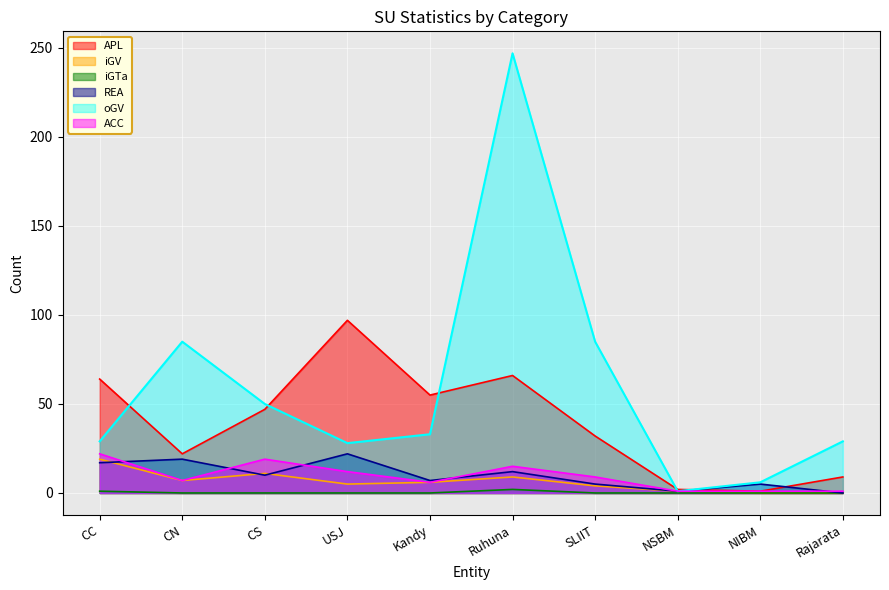

True or false: oGV and ACC intersect in this chart.

False